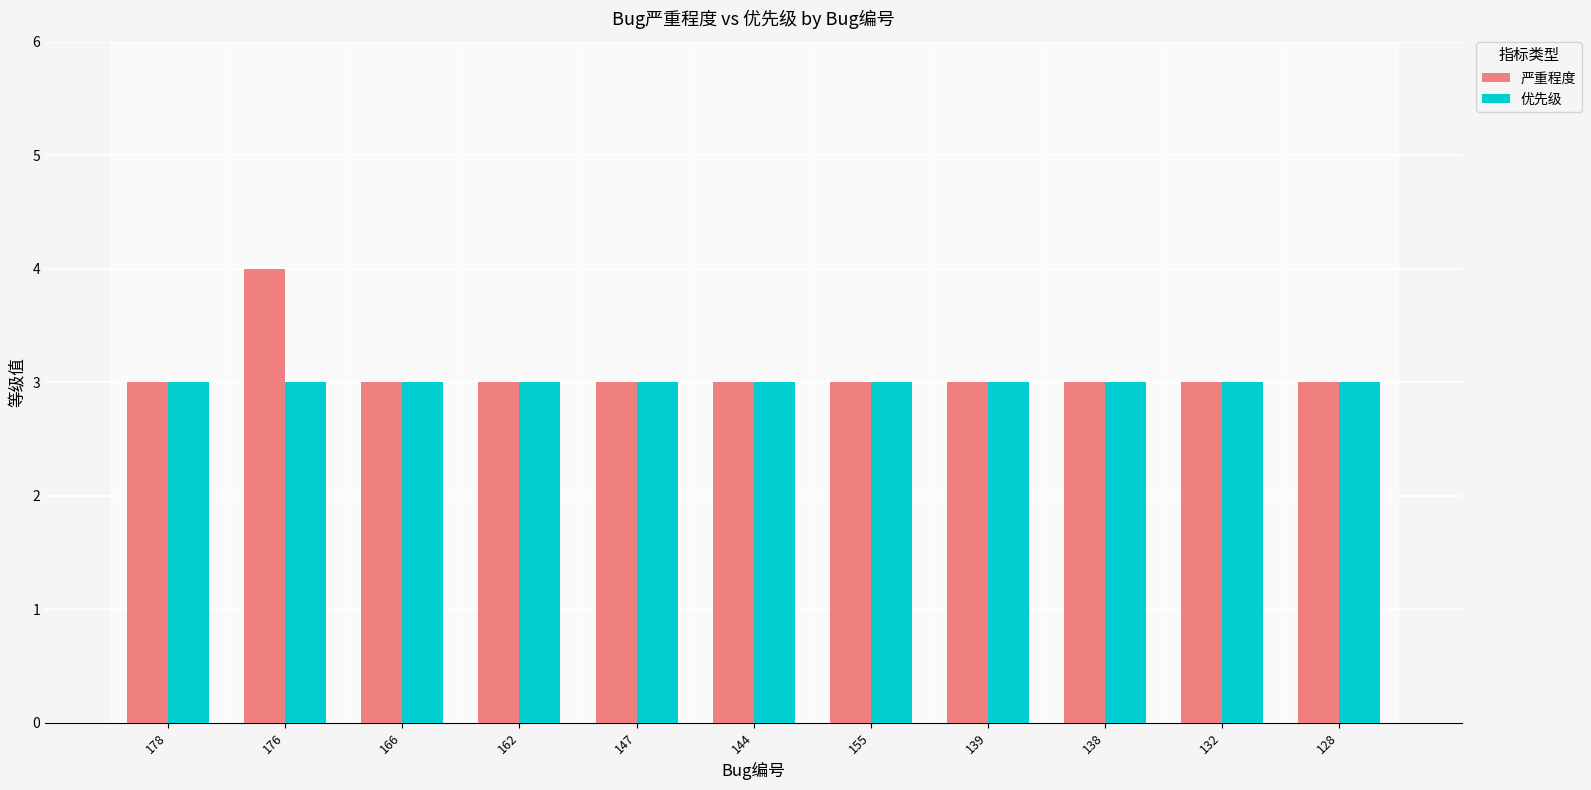

Which series has the largest range (max minus min)?

严重程度